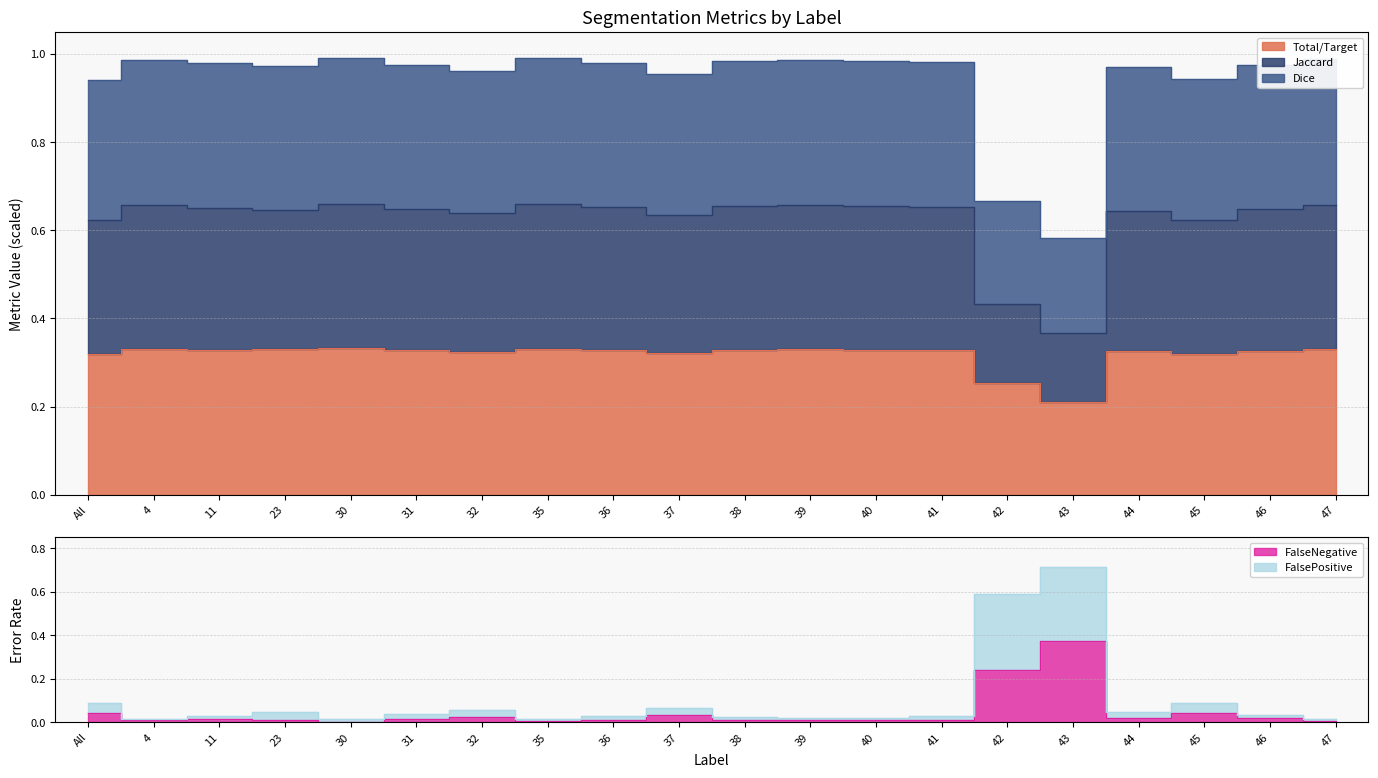

At how many categories does at least one series exceed 0?

20